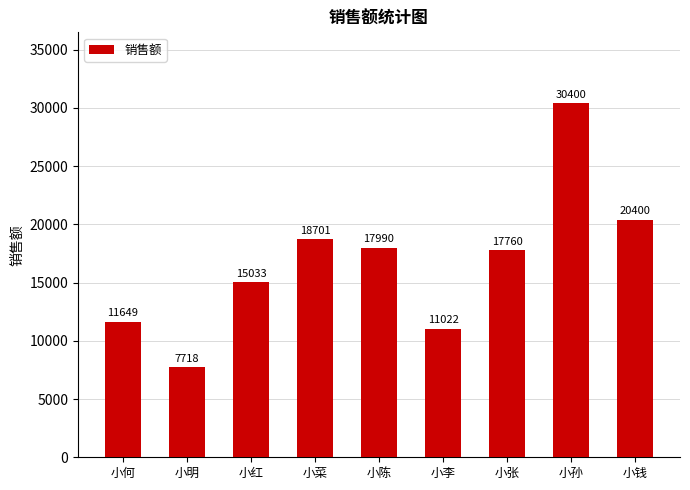

Between 小钱 and 小菜, which is larger?

小钱